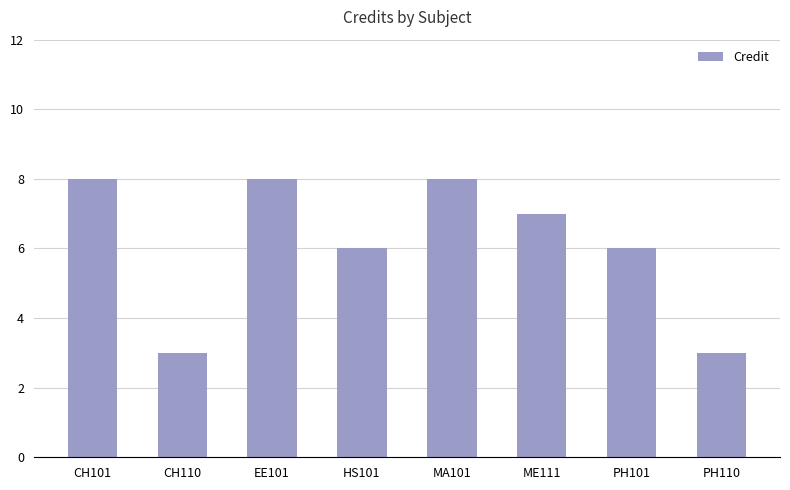

What is the difference between the maximum and minimum values?

5